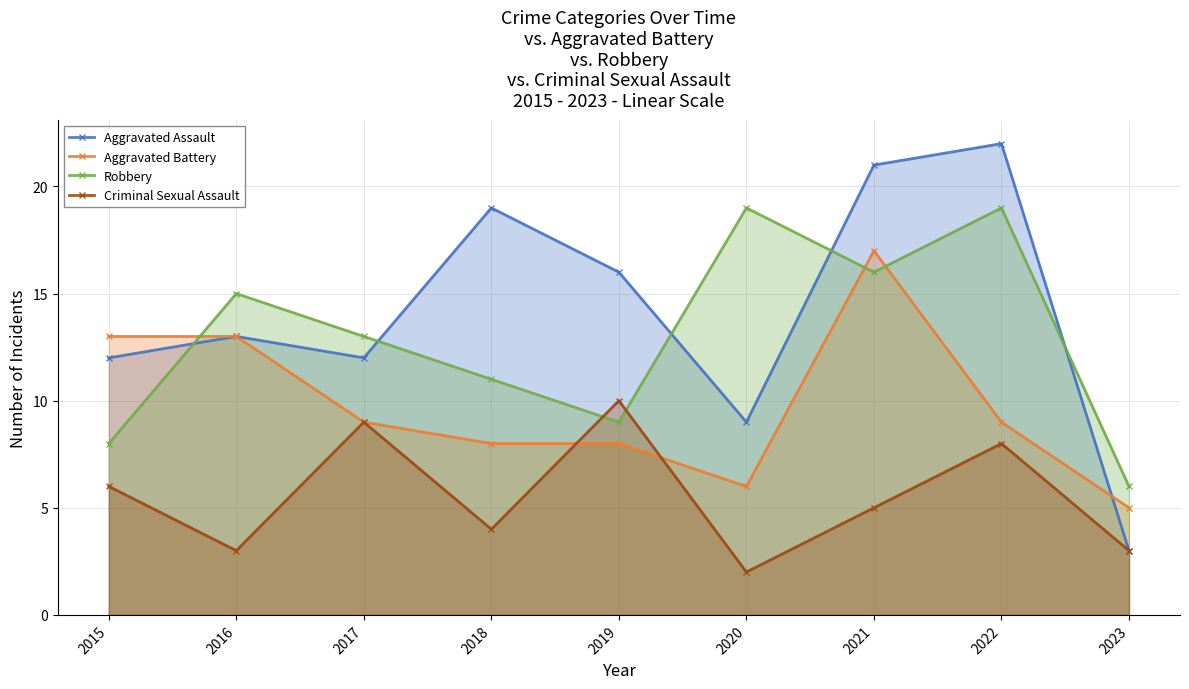

Rank the series at 2018 from lowest to highest value.

Criminal Sexual Assault, Aggravated Battery, Robbery, Aggravated Assault